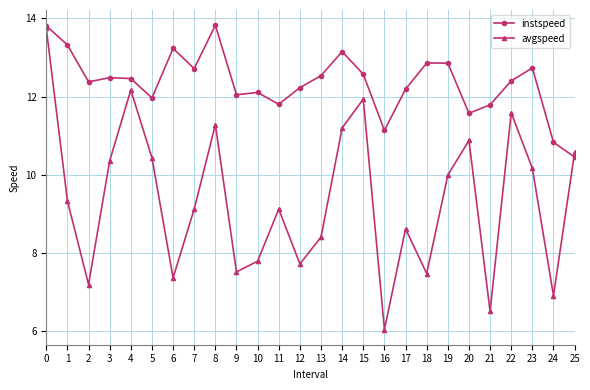

What is the value of the avgspeed point at the 17th from the left?

6.0